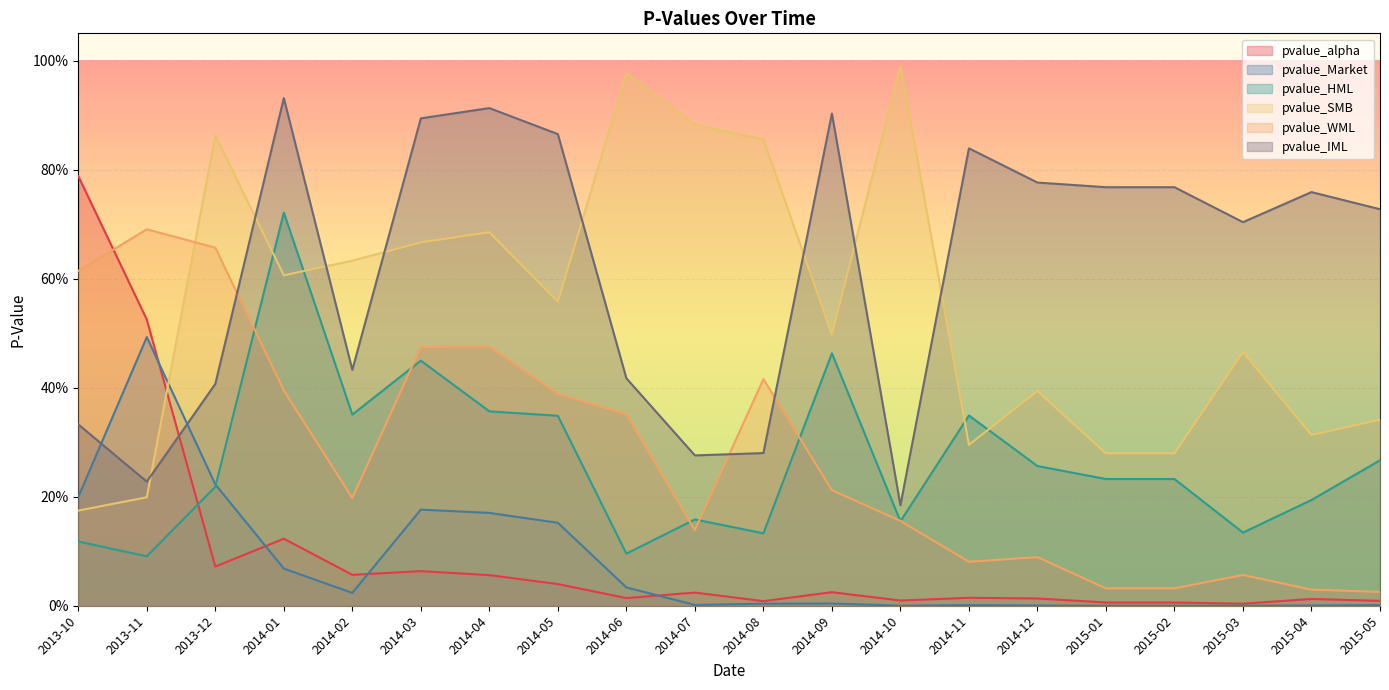

At which label does pvalue_HML reach its minimum?

2013-11